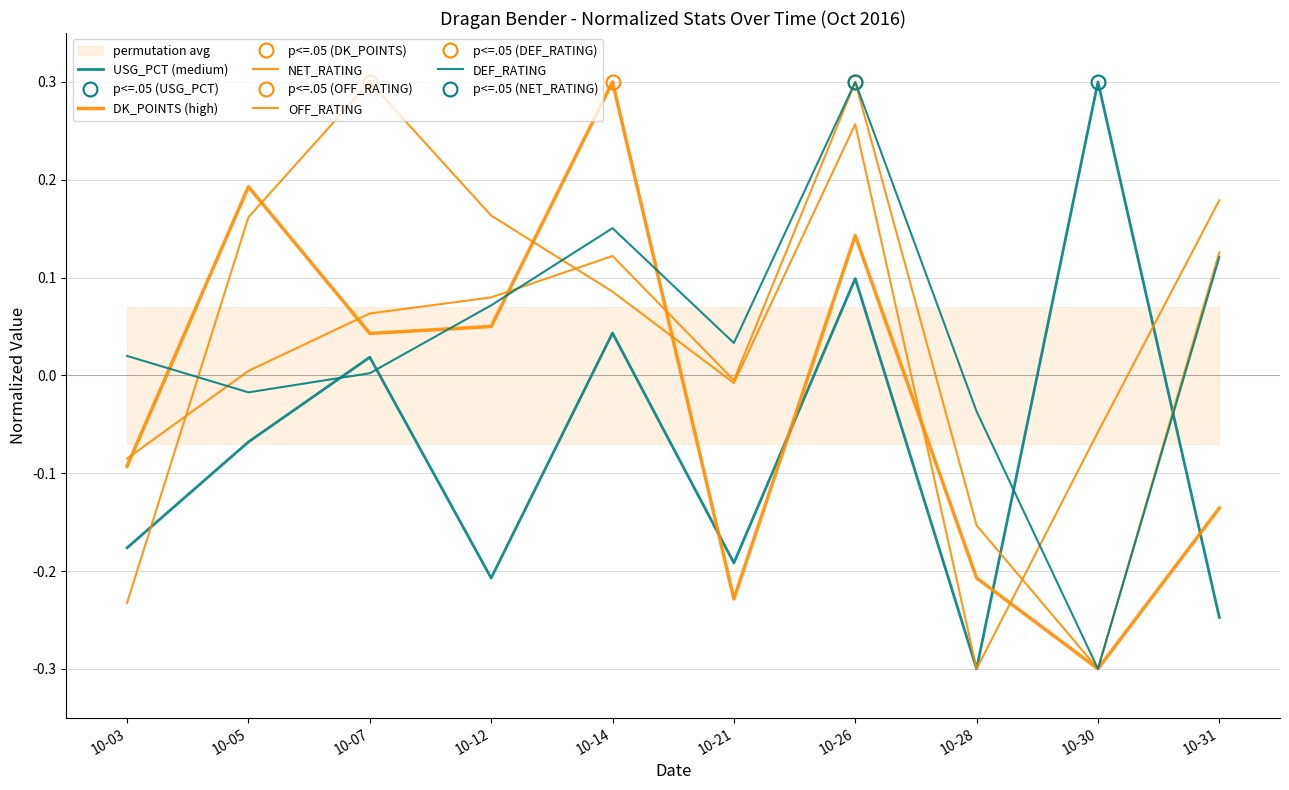

Reading left to right, what are all the values shown in this chart?

USG_PCT (medium): 10-03=-0.2	10-05=-0.1	10-07=0.0	10-12=-0.2	10-14=0.0	10-21=-0.2	10-26=0.1	10-28=-0.3	10-30=0.3	10-31=-0.2
DK_POINTS (high): 10-03=-0.1	10-05=0.2	10-07=0.0	10-12=0.1	10-14=0.3	10-21=-0.2	10-26=0.1	10-28=-0.2	10-30=-0.3	10-31=-0.1
NET_RATING: 10-03=-0.1	10-05=0.0	10-07=0.1	10-12=0.1	10-14=0.1	10-21=-0.0	10-26=0.3	10-28=-0.2	10-30=-0.3	10-31=0.1
OFF_RATING: 10-03=-0.2	10-05=0.2	10-07=0.3	10-12=0.2	10-14=0.1	10-21=-0.0	10-26=0.3	10-28=-0.3	10-30=-0.1	10-31=0.2
DEF_RATING: 10-03=0.0	10-05=-0.0	10-07=0.0	10-12=0.1	10-14=0.2	10-21=0.0	10-26=0.3	10-28=-0.0	10-30=-0.3	10-31=0.1